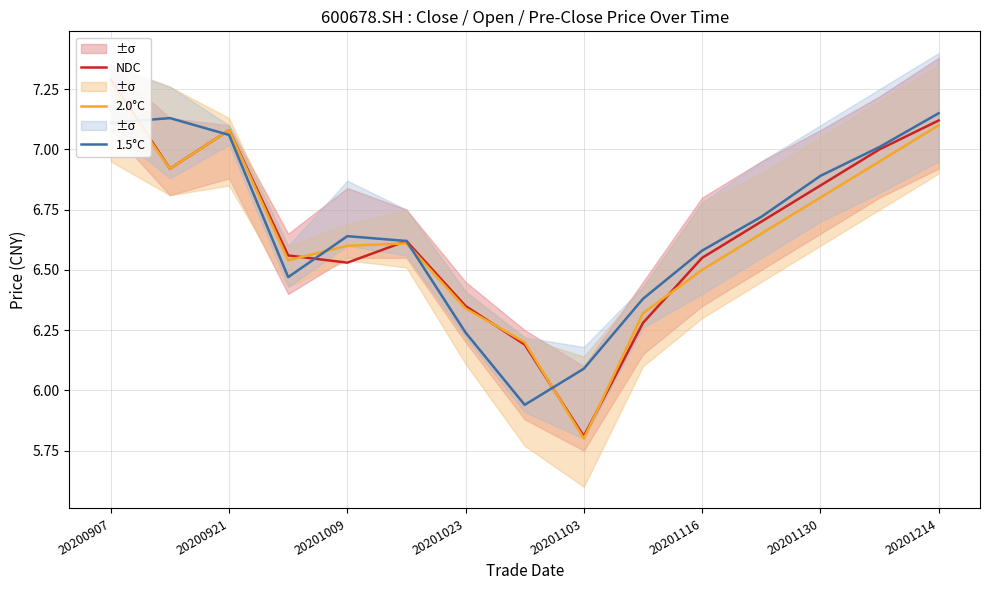

Where does the 1.5°C series first go above 6?

20200907